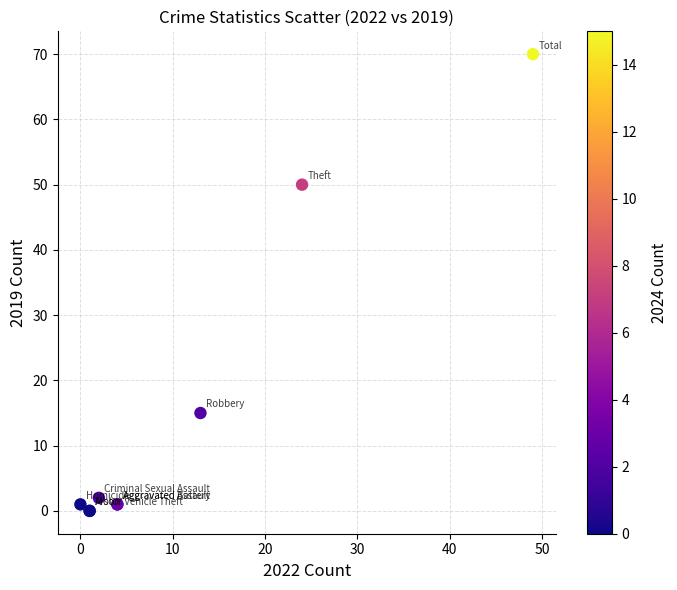

What Y value in the scatter plot is closest to 35?

50